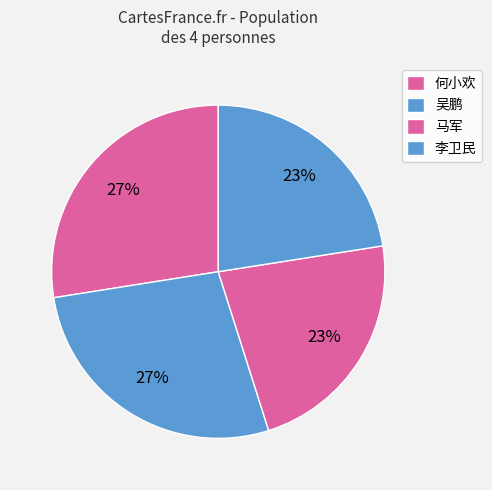

To the nearest percent, what is the combined percentage of 吴鹏 and 李卫民?

50%